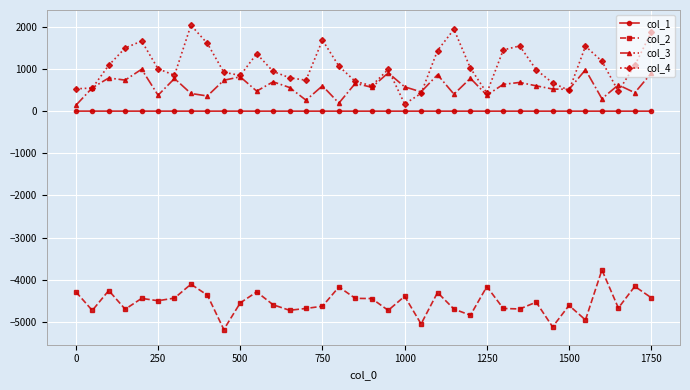

What is the difference between the maximum and minimum values in the col_1 series?

1.0